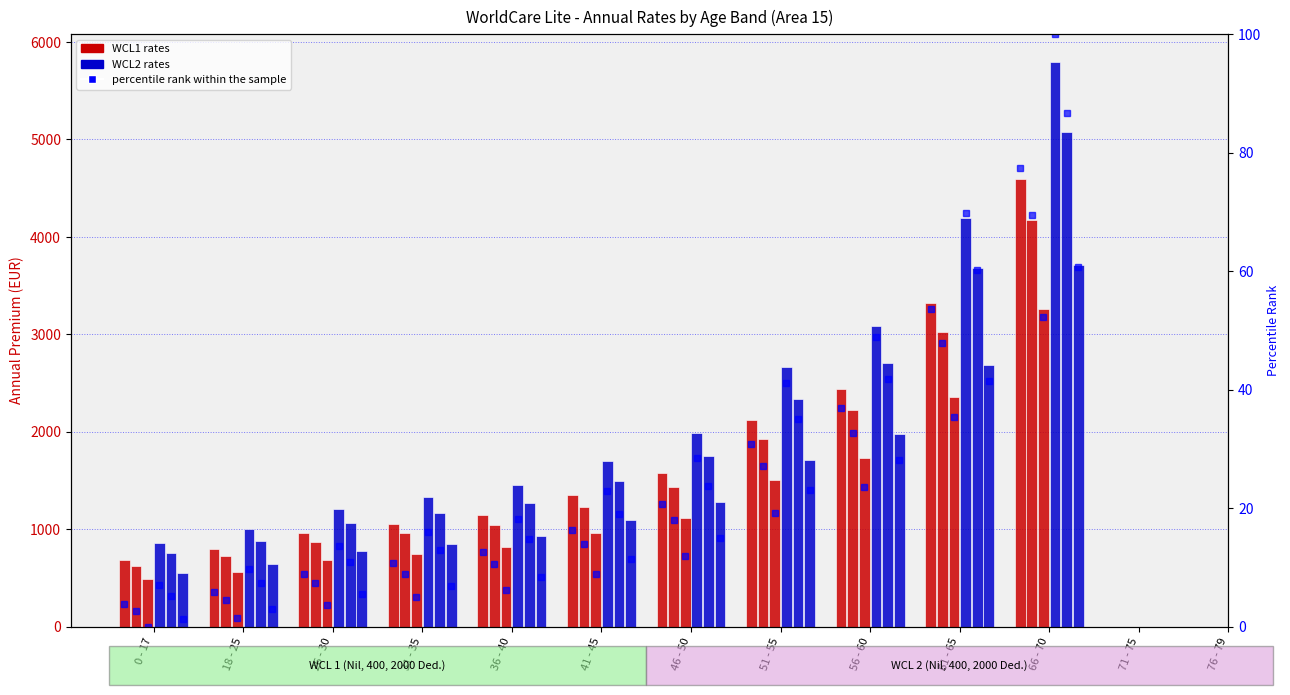

What is the sum of the WCL1 400 Annual values at 18 - 25 and 46 - 50?

2154.0